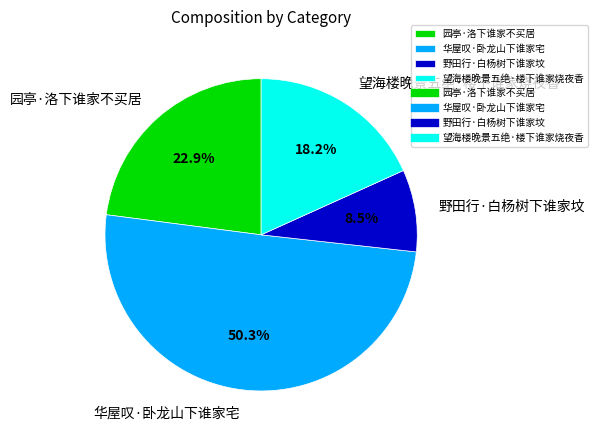

The 华屋叹·卧龙山下谁家宅 slice represents 64% of the pie. True or false?

False